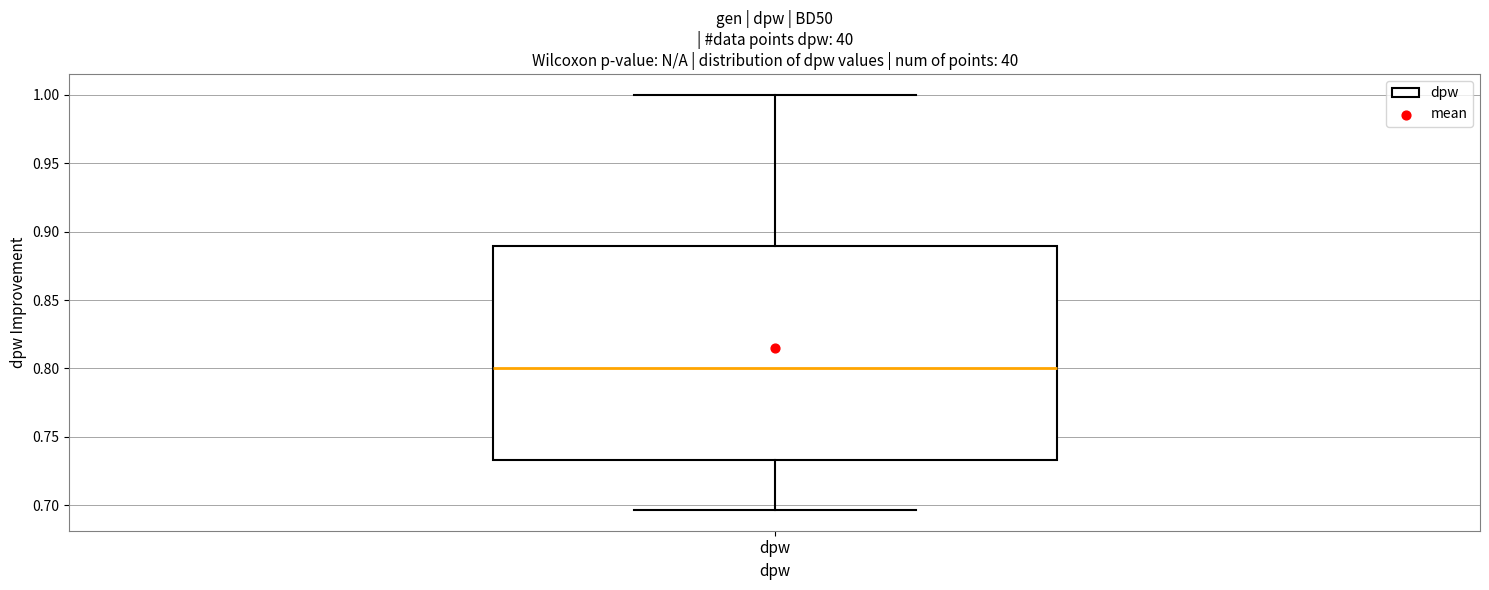

Where does the upper whisker of the box for dpw end on the y-axis? The values are not printed on the chart, so give them approximately, as read against the axis.

1.000